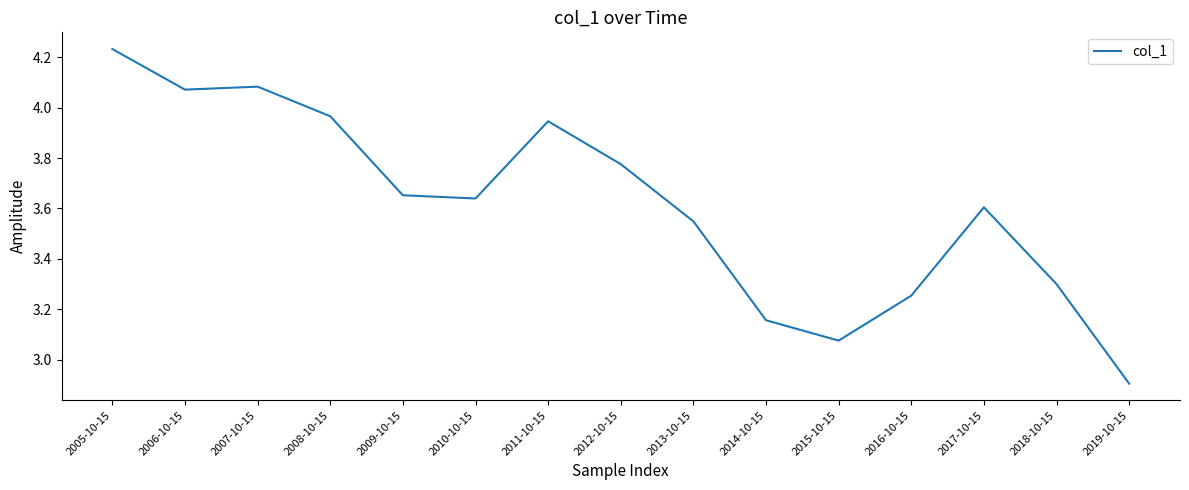

What position from the left is 2017-10-15?

13